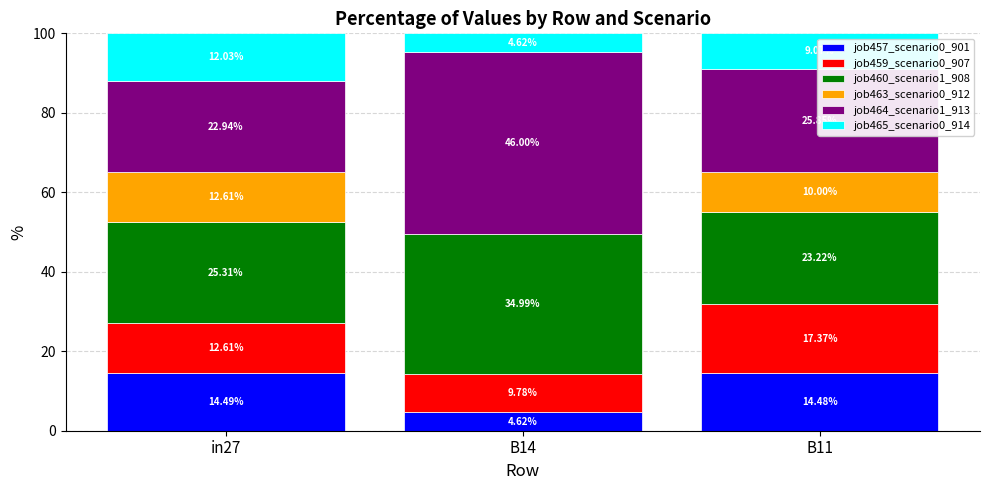

What is the total value across all series at in27?

100.0